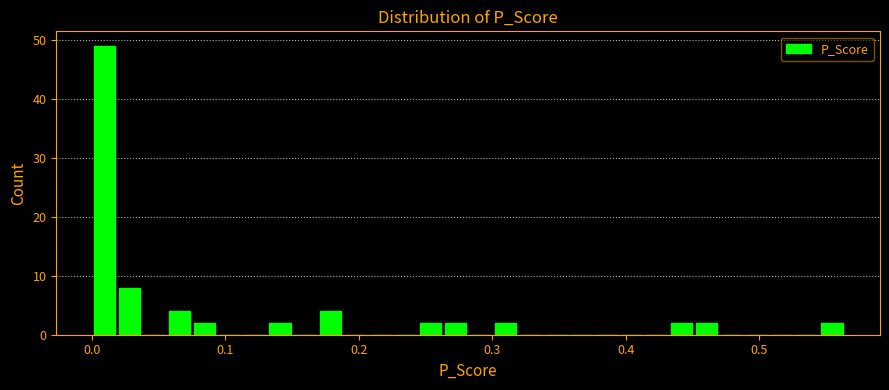

Around what value on the x-axis is the tallest bar? Give the approximate position of its centre, as read against the axis.

0.01